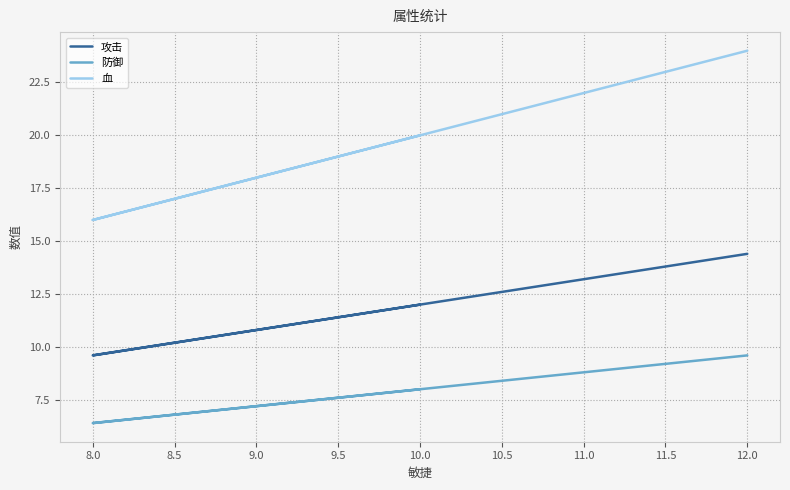

Is the value of 防御 at 10.0 greater than the value of 血 at 10.0?

No